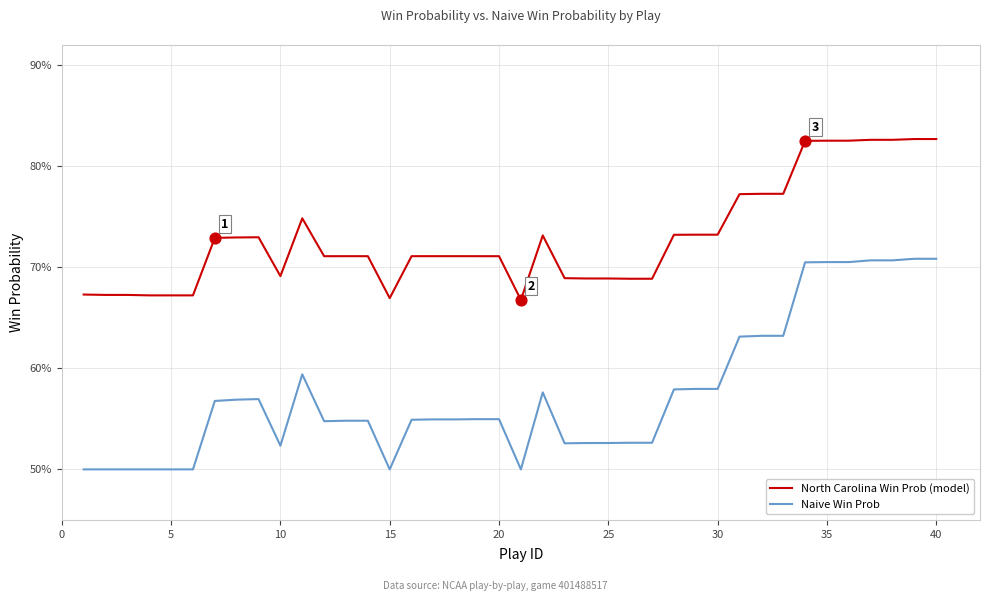

What are all the series names shown in the legend?

North Carolina Win Prob (model), Naive Win Prob